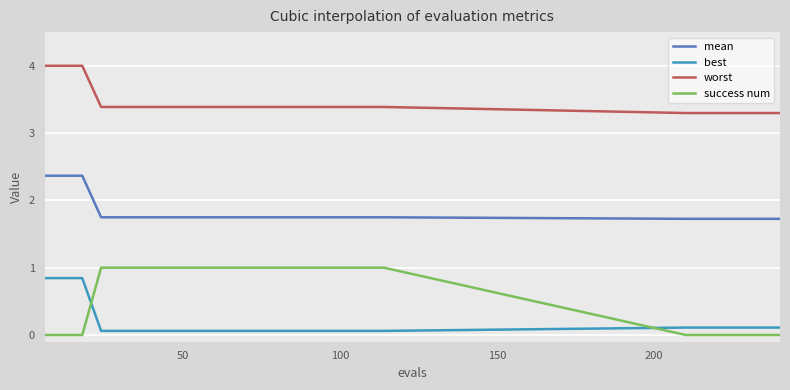

Which series has the largest total across all categories?

worst